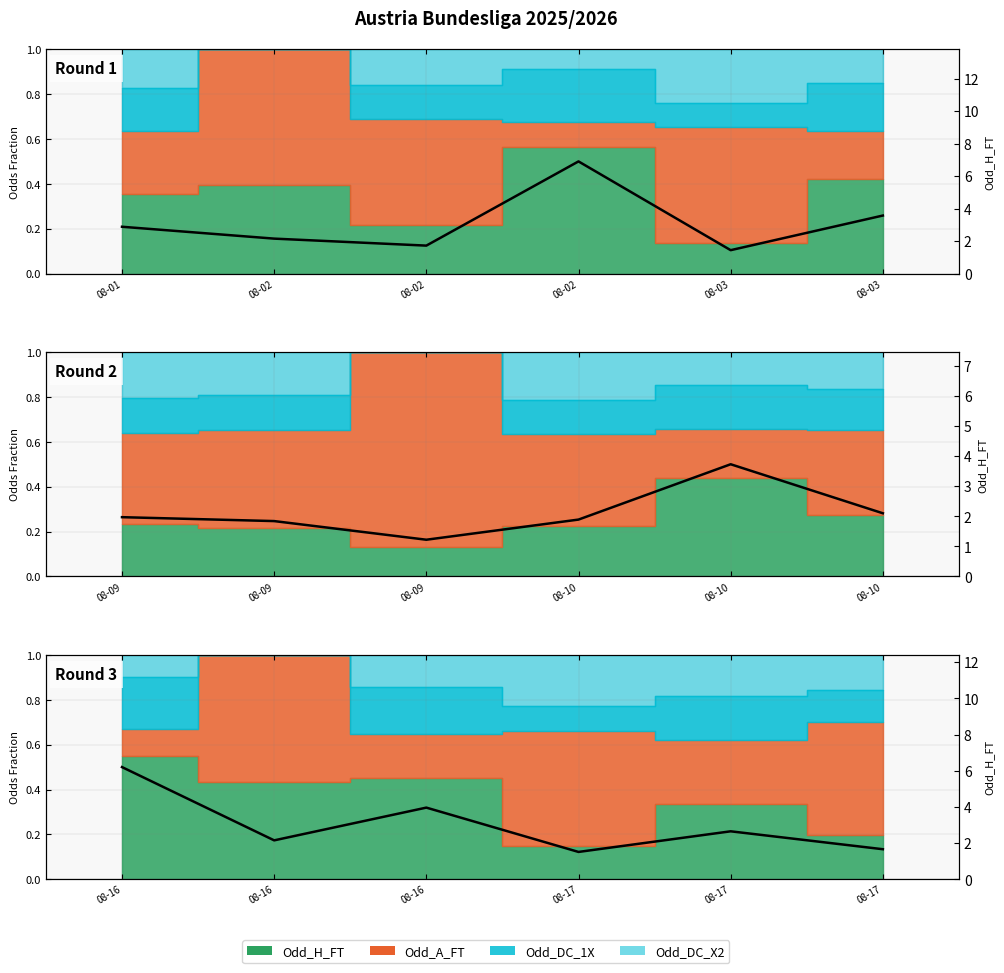

What is the difference between the values at 08-03 and 08-02?

0.5